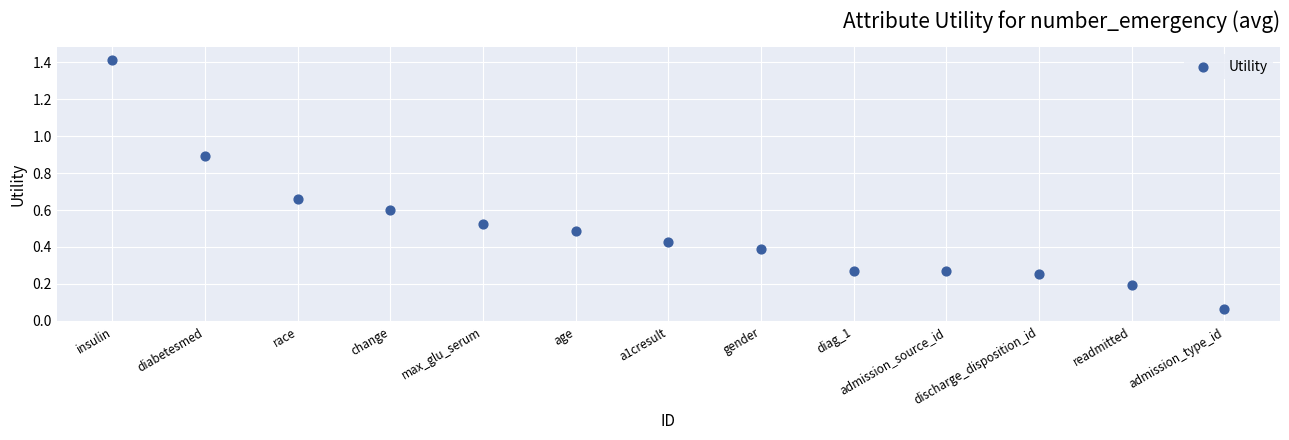

What is the range of Y values (max minus min)?

1.4